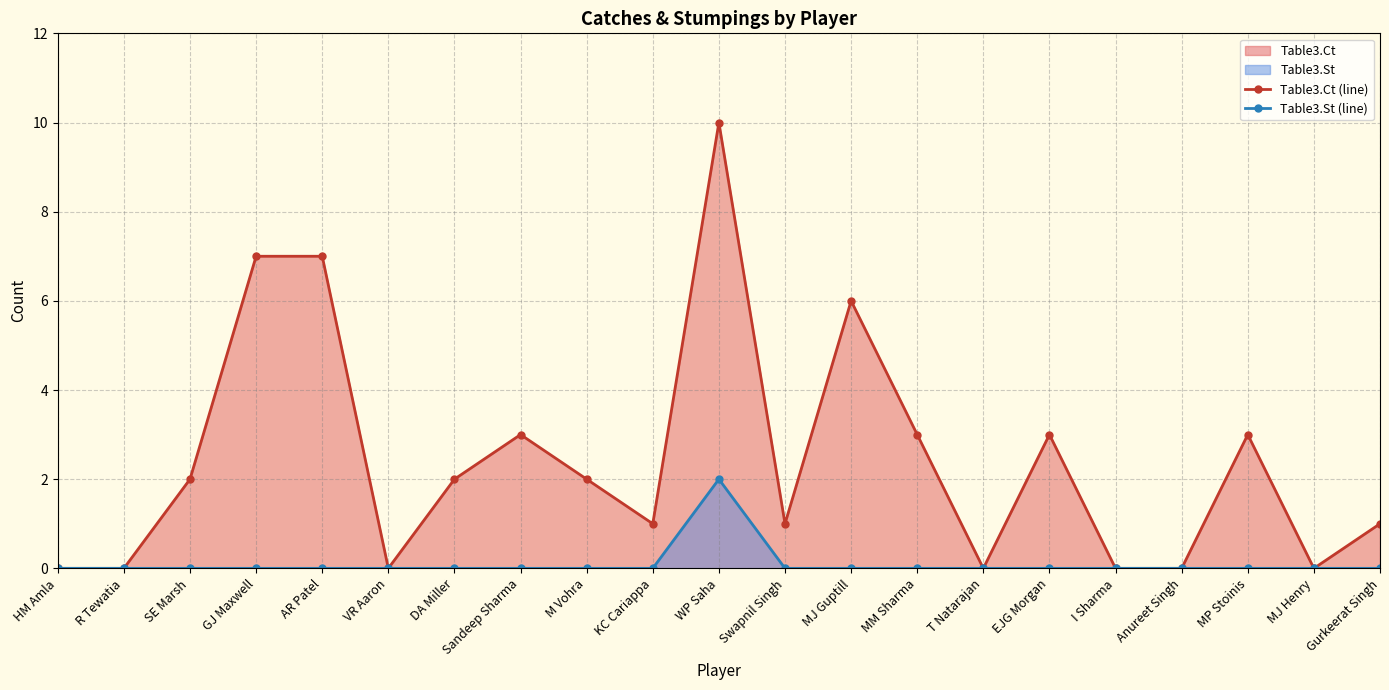

True or false: Table3.Ct (line) and Table3.St (line) intersect in this chart.

False